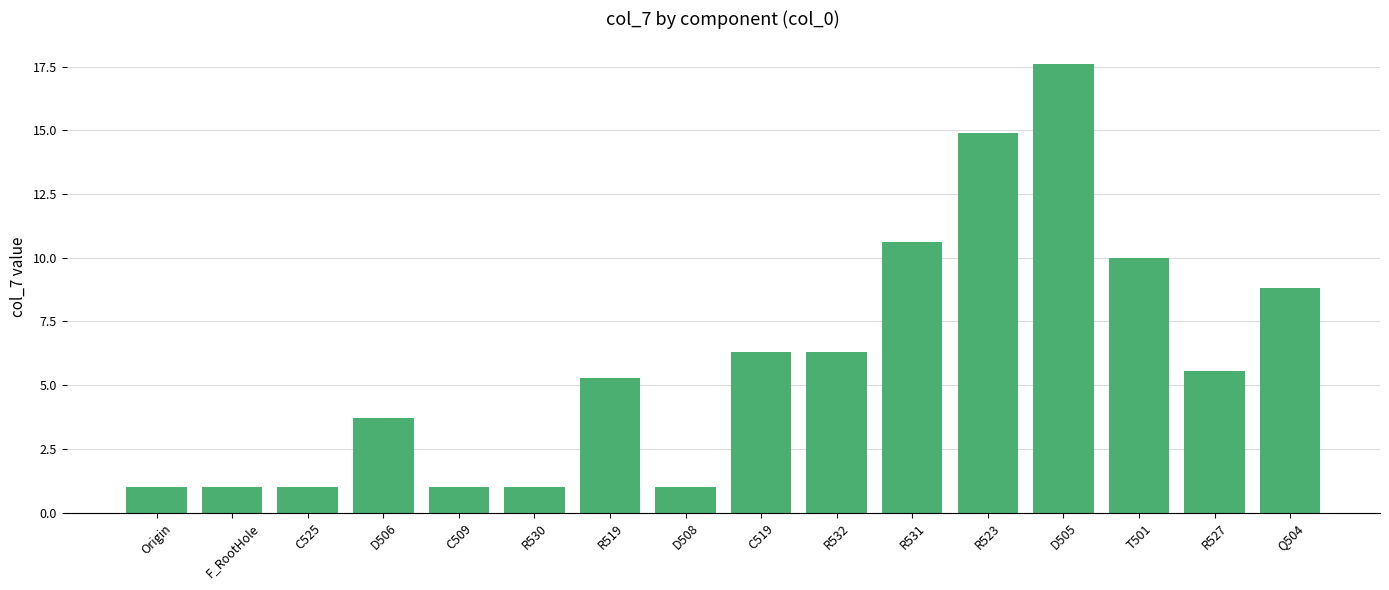

Does the chart contain stacked bars?

No